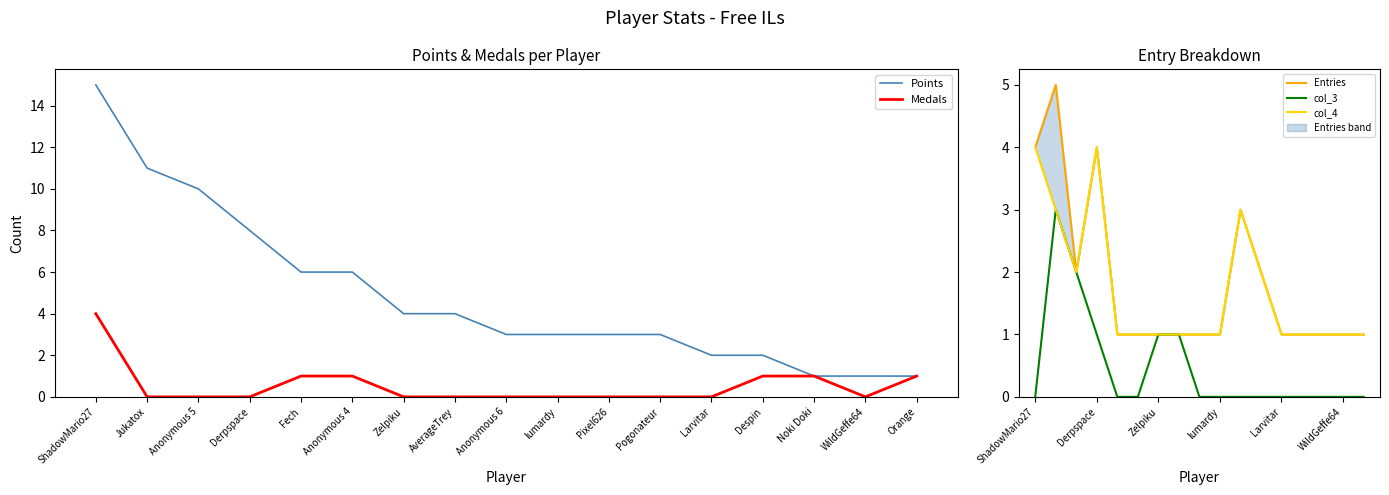

What is the spread (max minus min) of values at Despin?

2